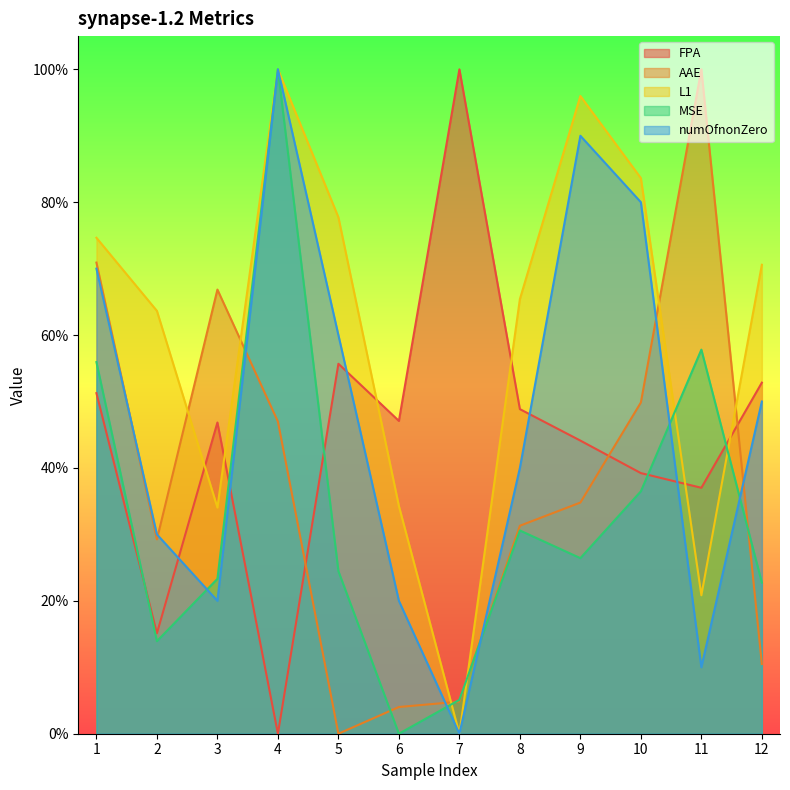

True or false: numOfnonZero has more than 0 interior local peaks.

True